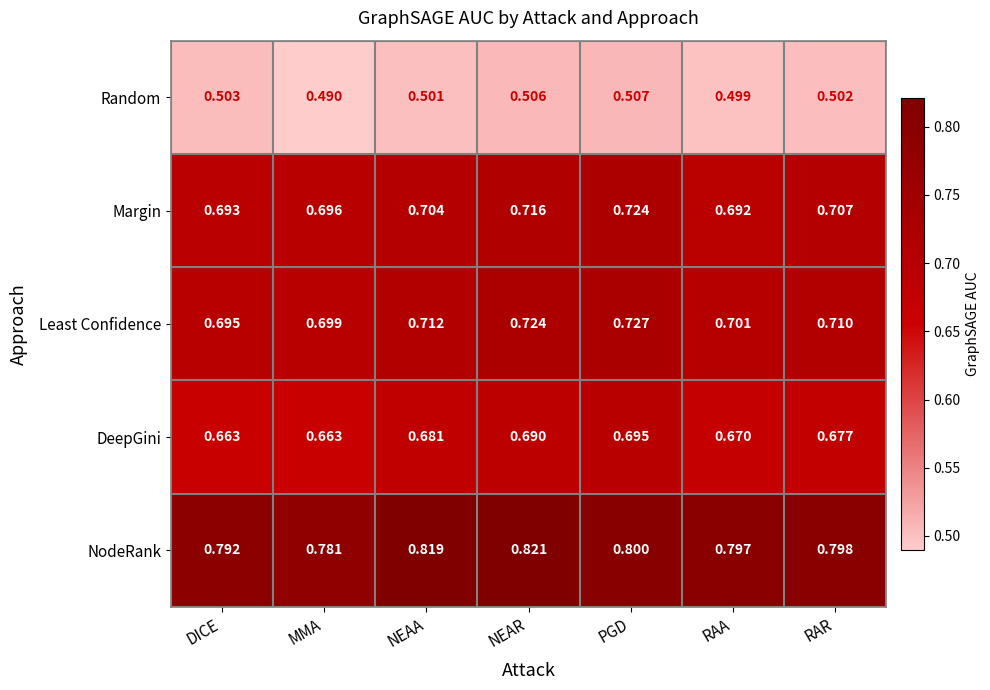

At which category does the chart reach its peak across all series?

NEAR